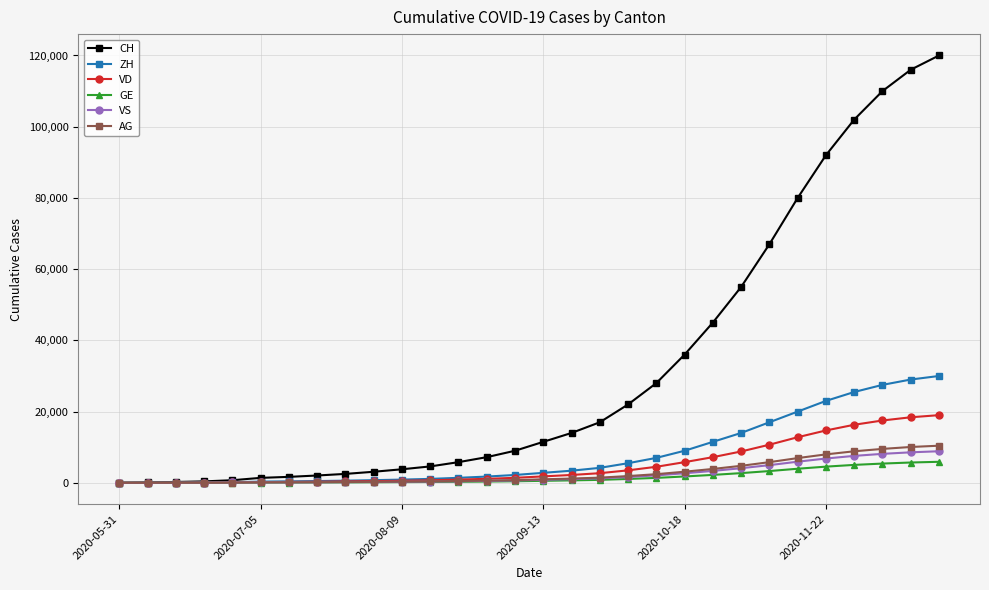

What is the sum of all GE values?

47214